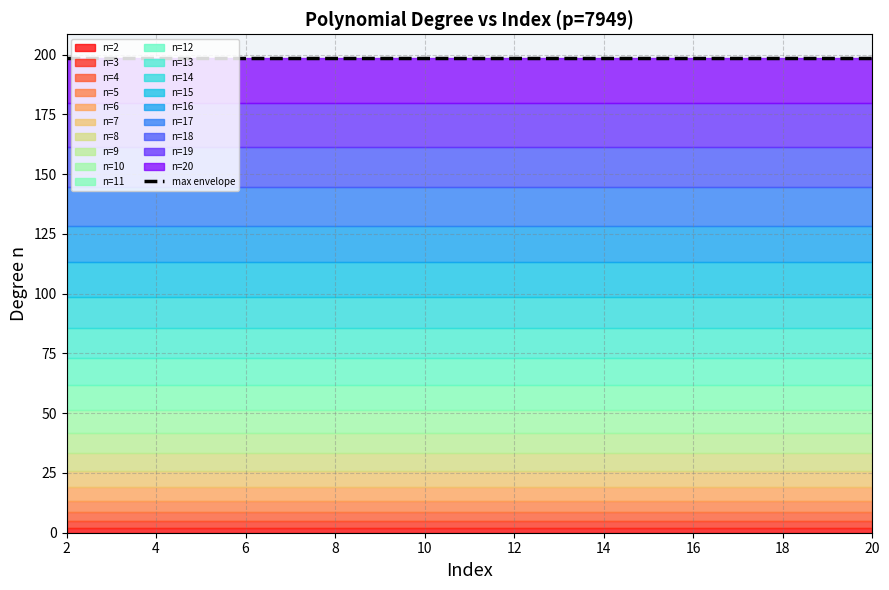

What is the sum of all values?

209